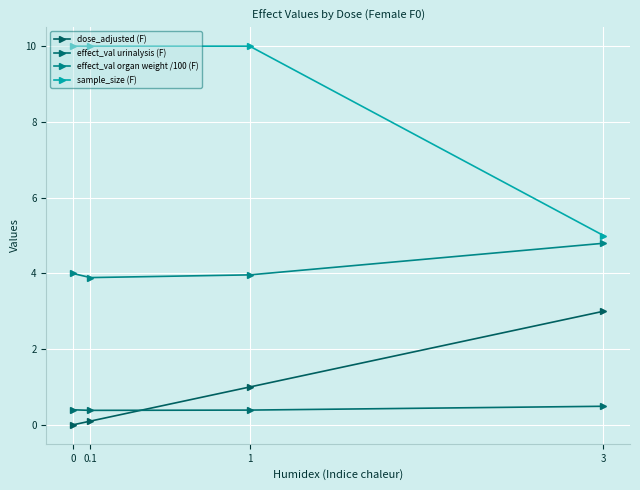

Which series has the widest spread of values?

sample_size (F)